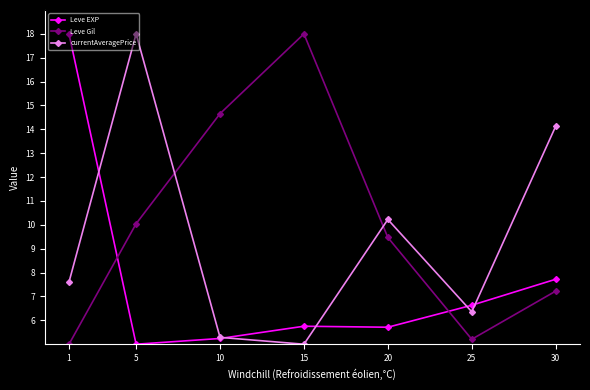

The Leve EXP series shows 8.9 at 10. True or false?

False